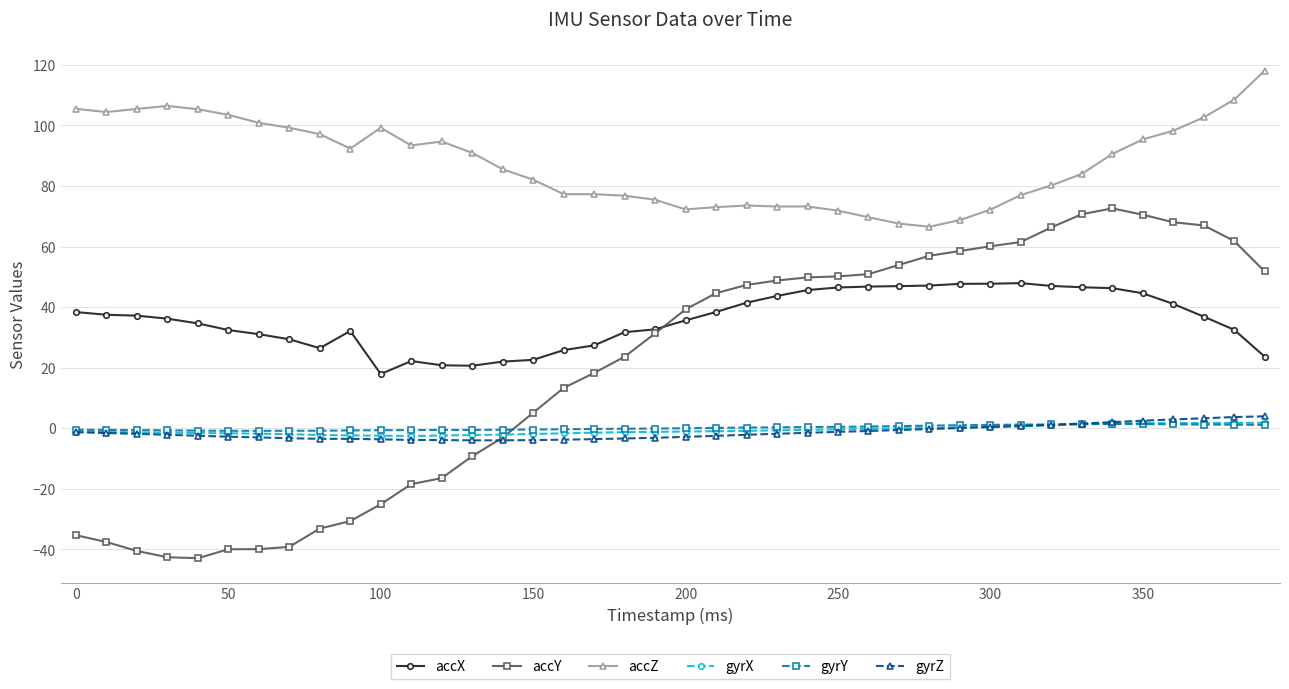

Which series has the widest spread of values?

accY